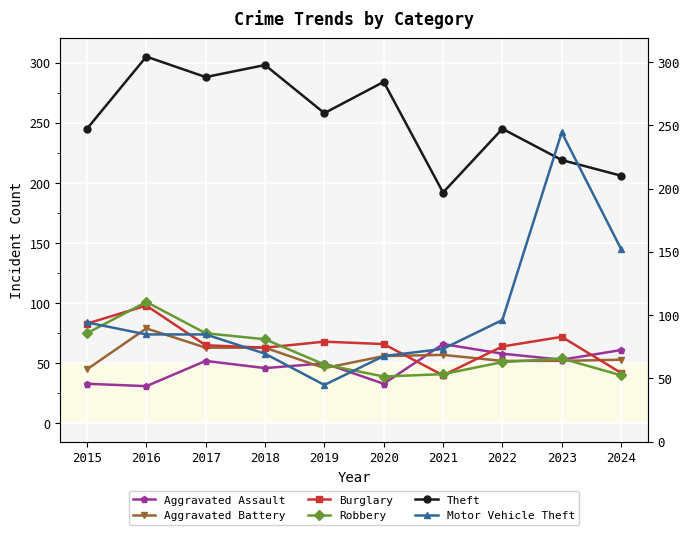

Is it true that Aggravated Battery equals 44 at 2016?

False